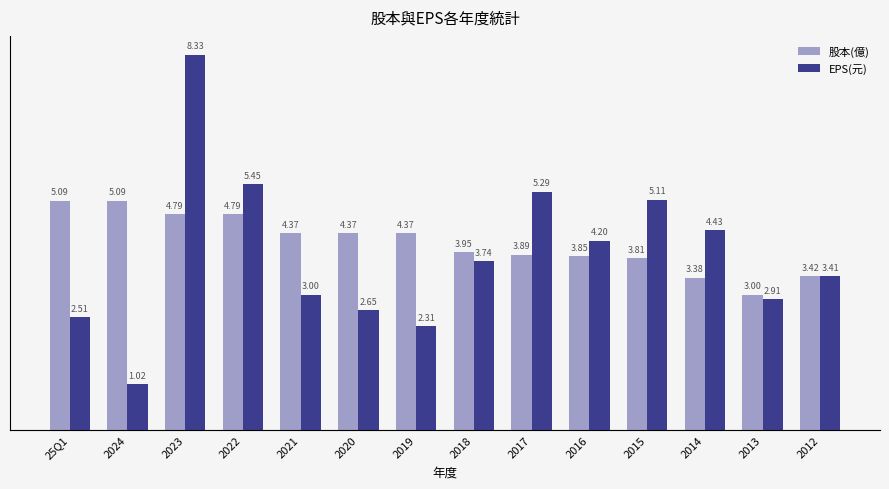

What position from the right is 2012?

1